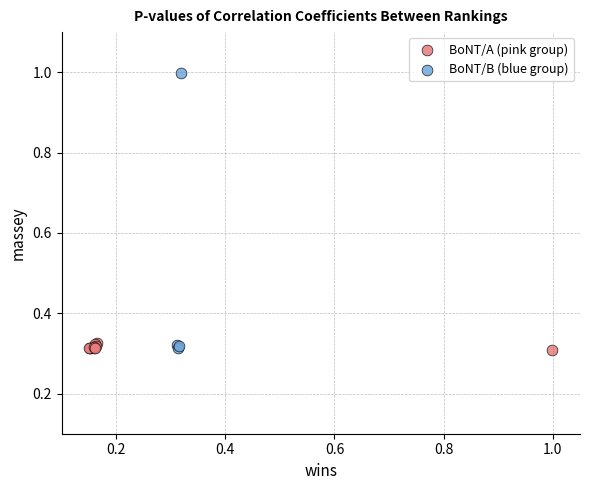

Which series reaches the maximum Y coordinate?

BoNT/B (blue group)